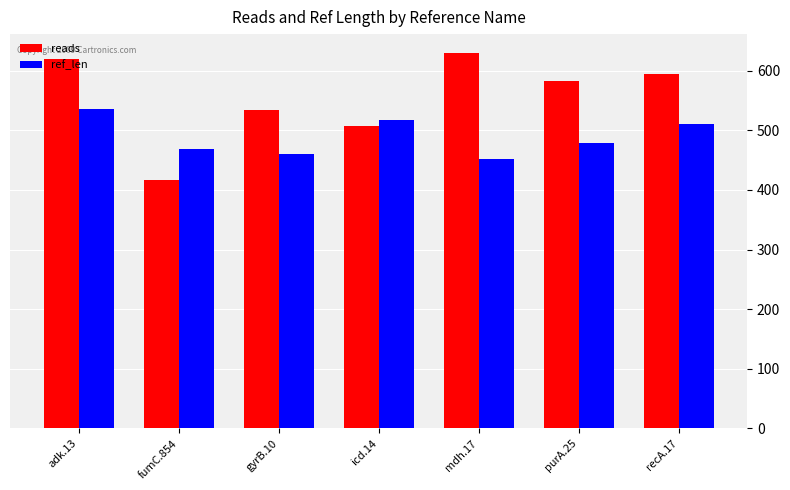

How many data points does each series have?

7